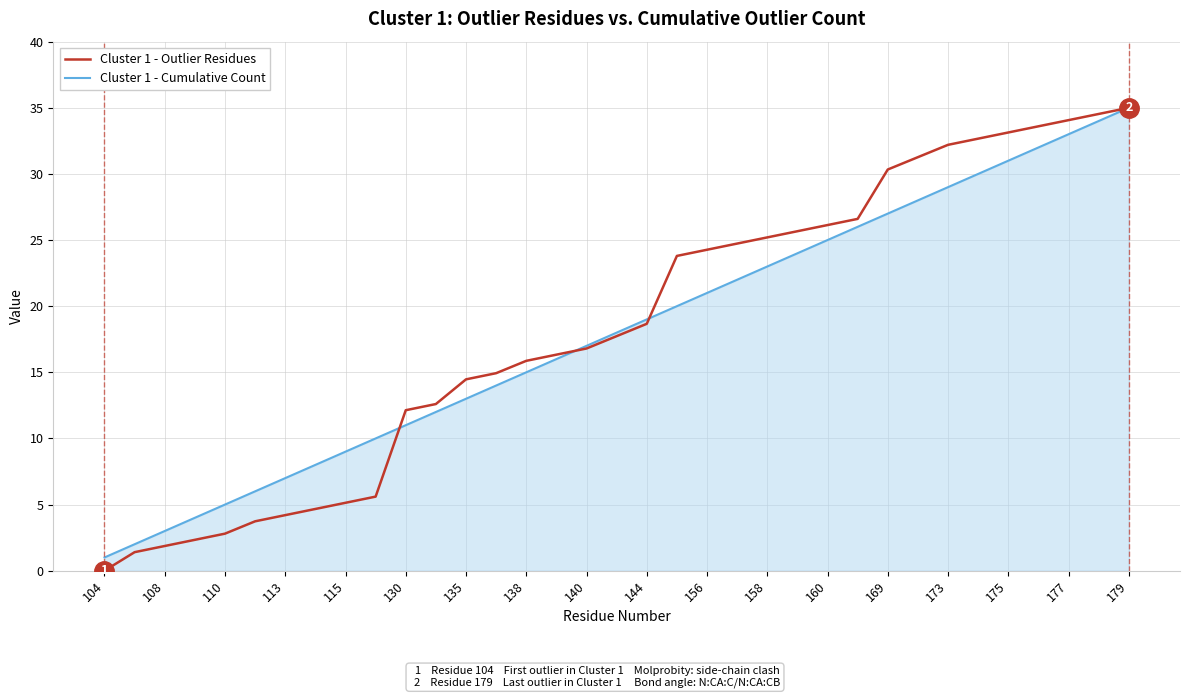

What is the maximum value for Cluster 1 - Cumulative Count?

35.0